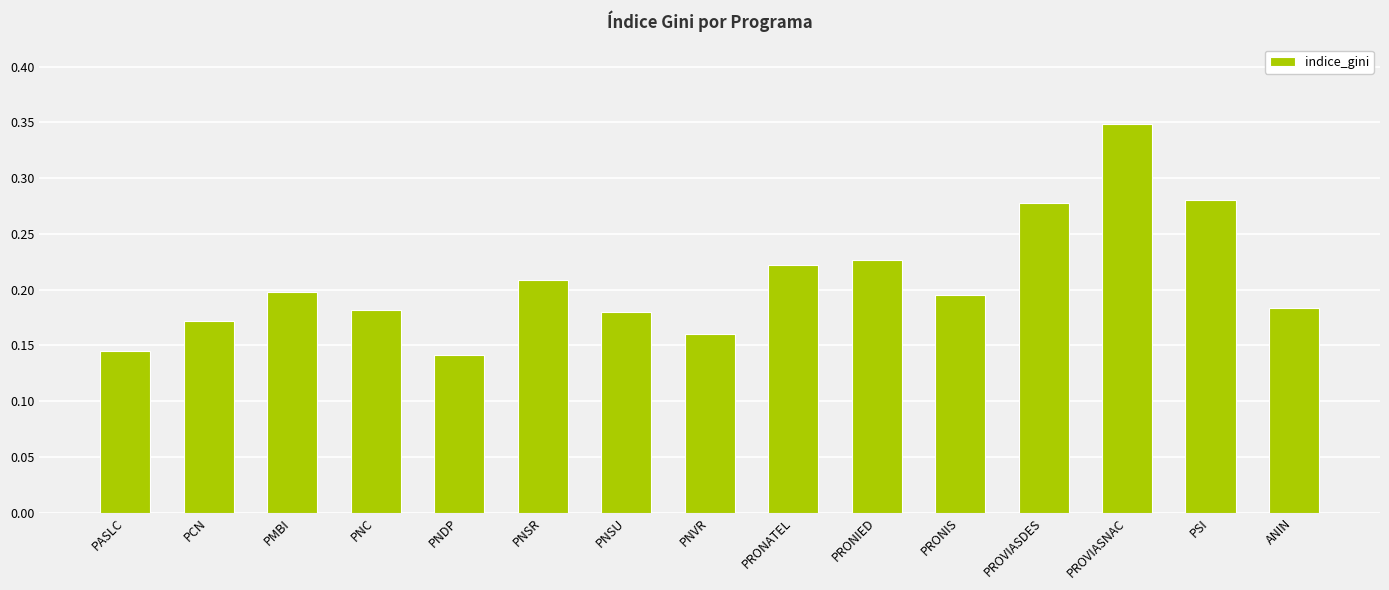

Count the values in the range 0 to 1.

15